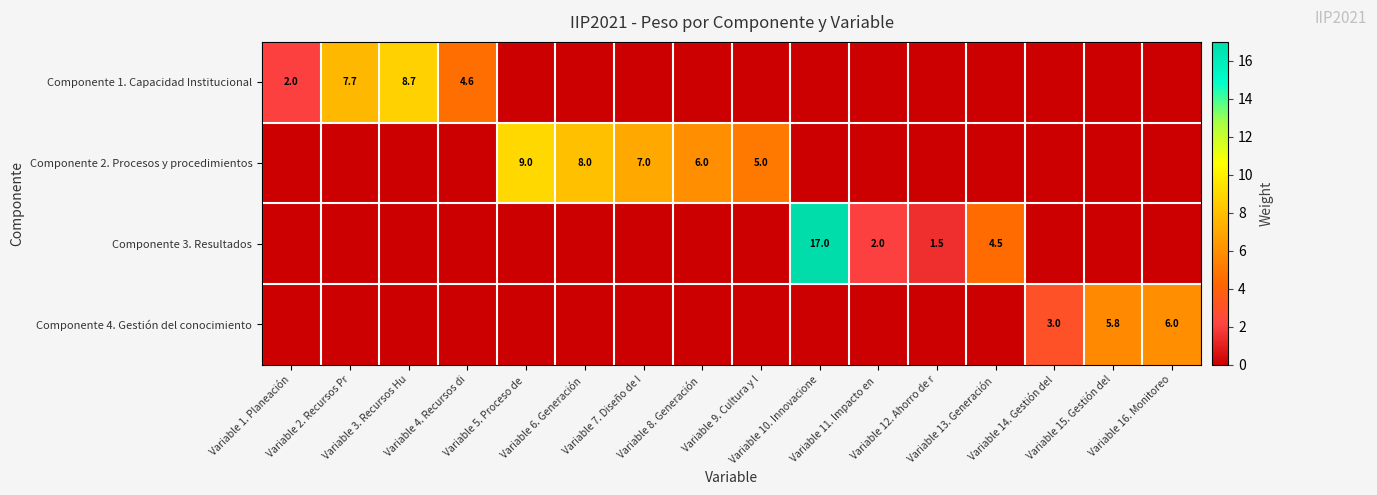

At which label does Componente 1. Capacidad Institucional reach its peak?

Variable 3. Recursos Hu